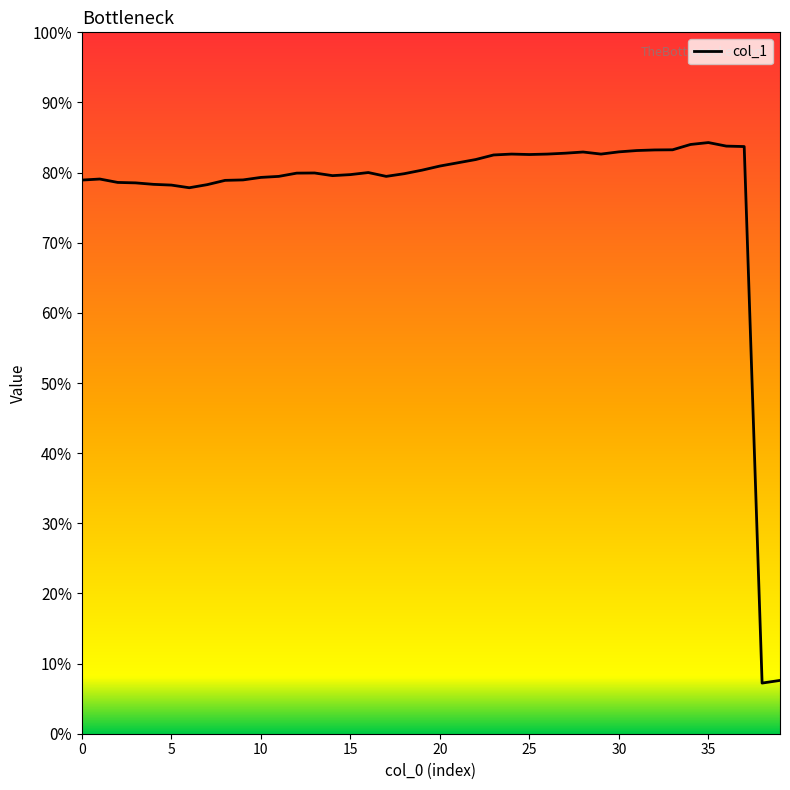

Does the chart have visible grid lines?

No